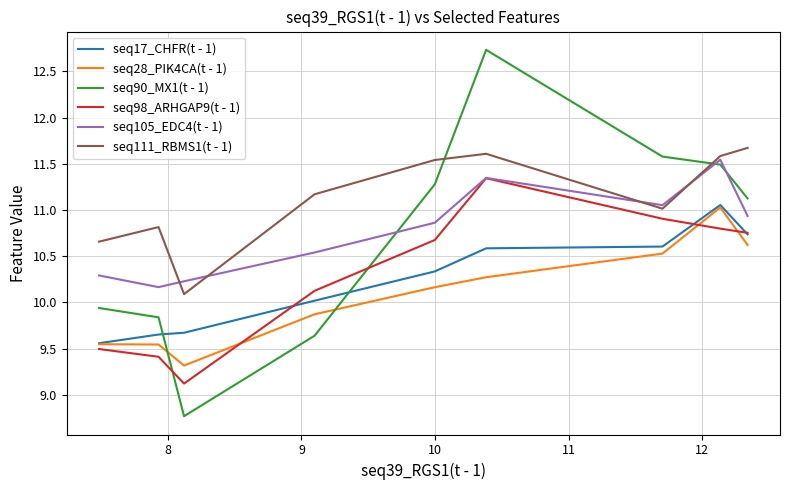

What is the greatest value displayed?

12.7